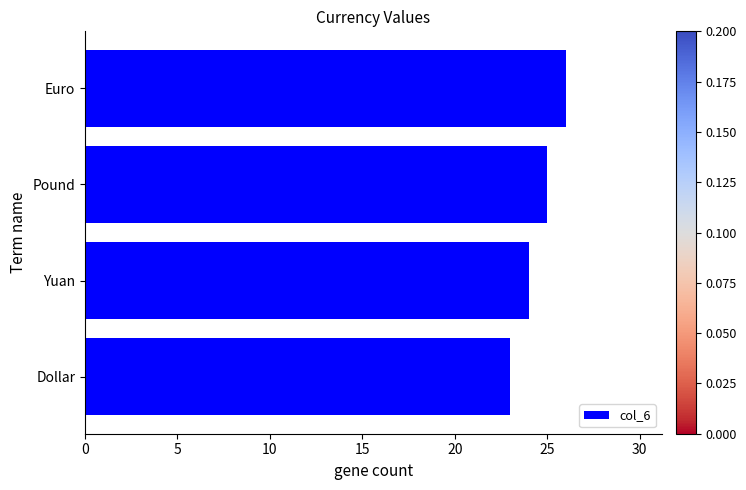

Approximately how many times larger is the value at Dollar compared to Euro?

0.9